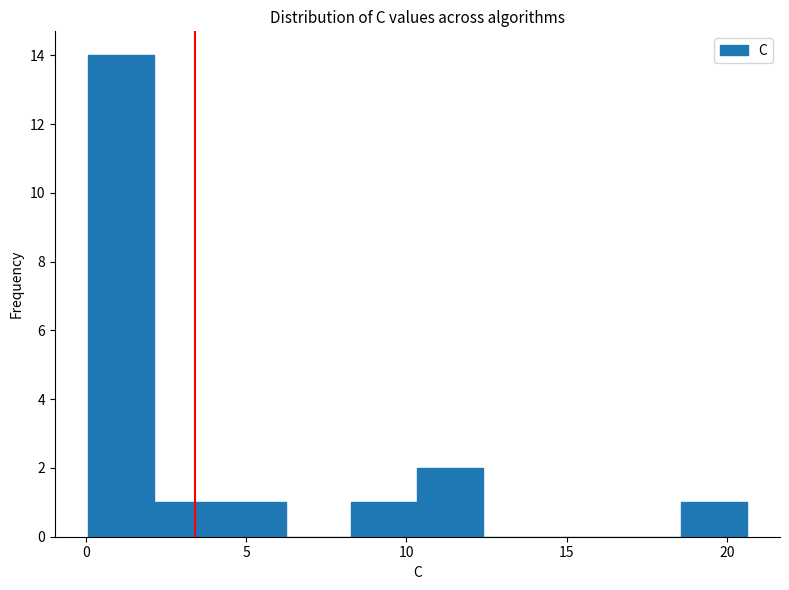

Which range on the x-axis has the tallest bar?

0.0 to 2.0